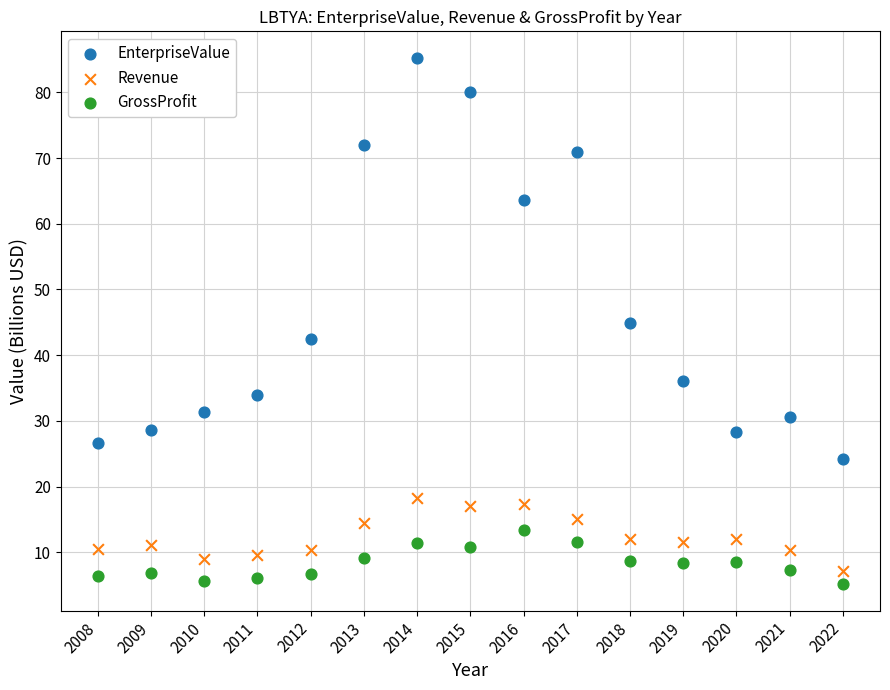

Across all data points, what is the range of X values (max minus min)?

14.0